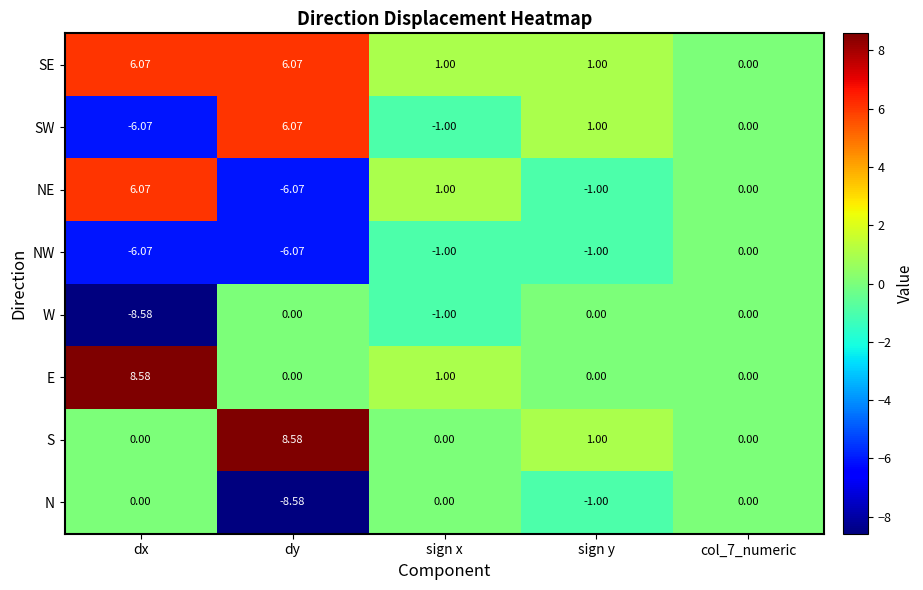

Which series has the largest total across all categories?

SE